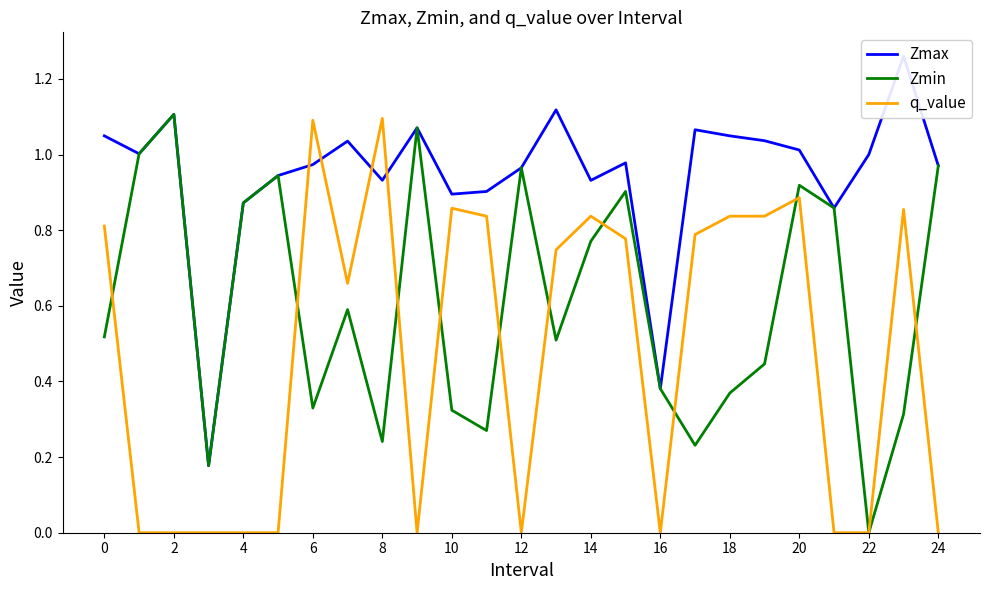

At how many categories does at least one series exceed 0?

25